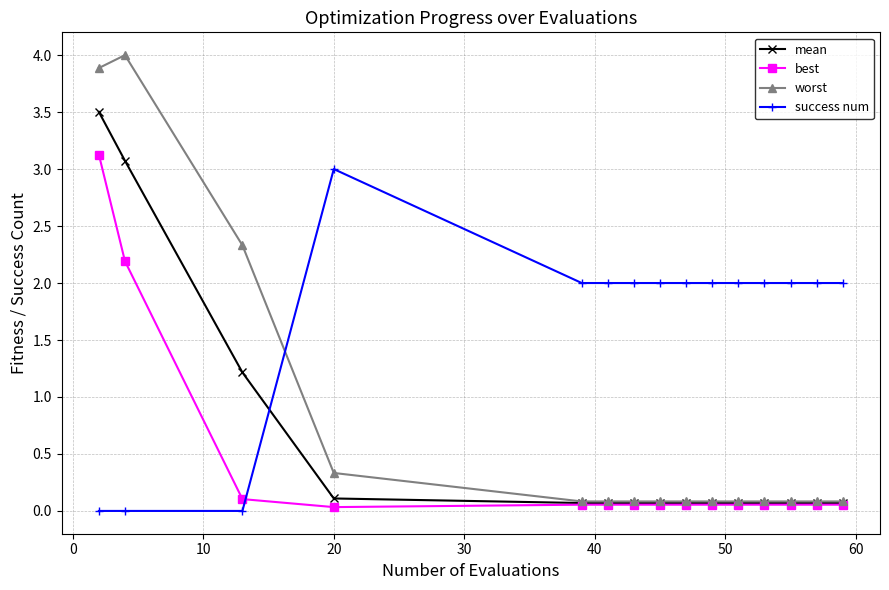

Which series has the widest spread of values?

worst